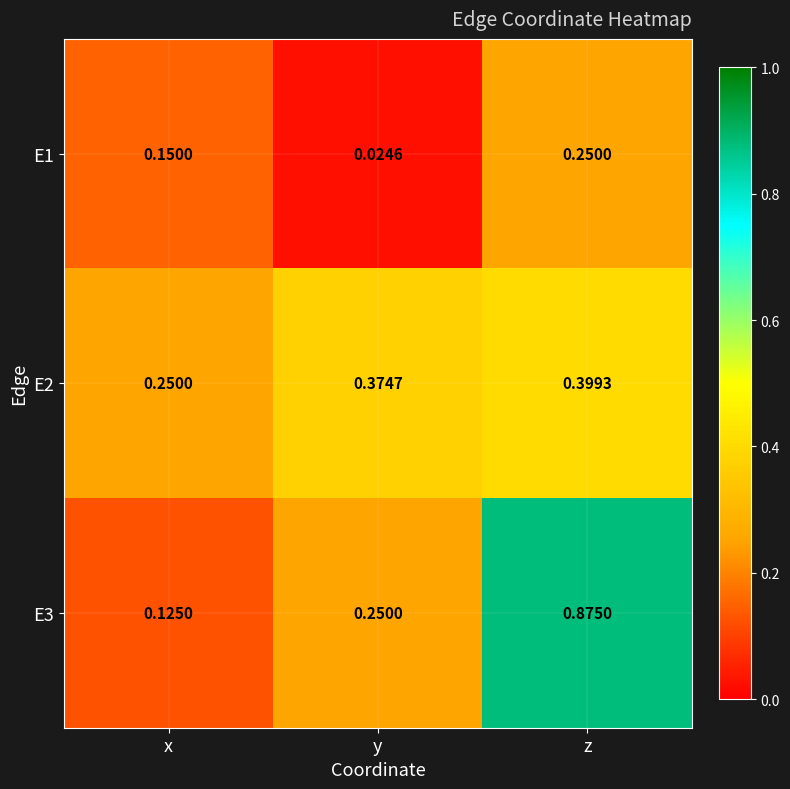

What is the total value across all series at x?

0.5